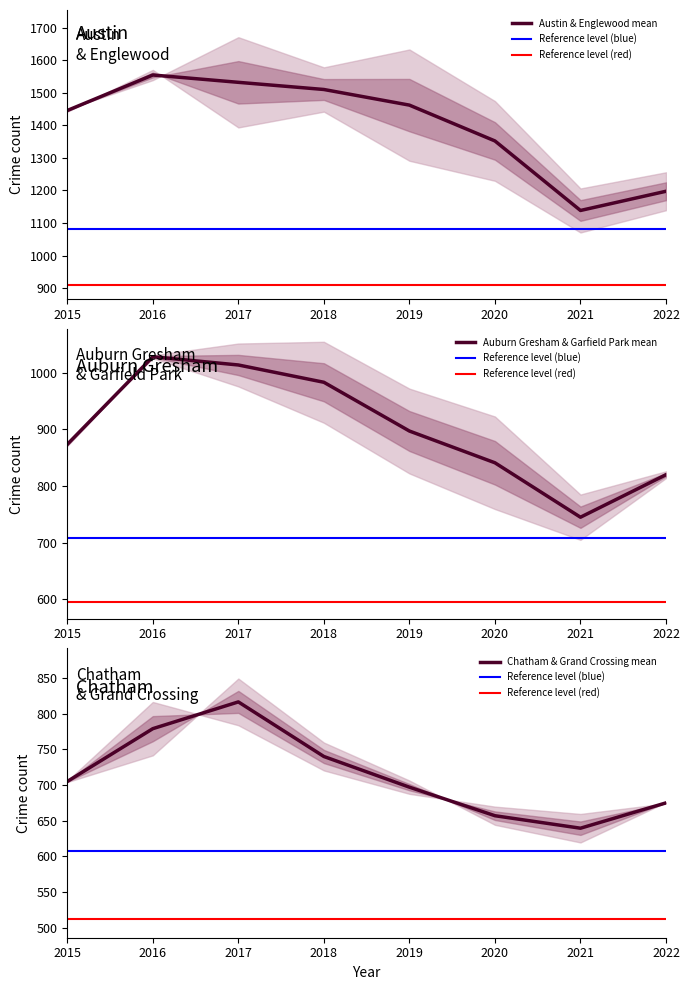

What is the highest value of the Austin & Englewood mean series?

1554.5